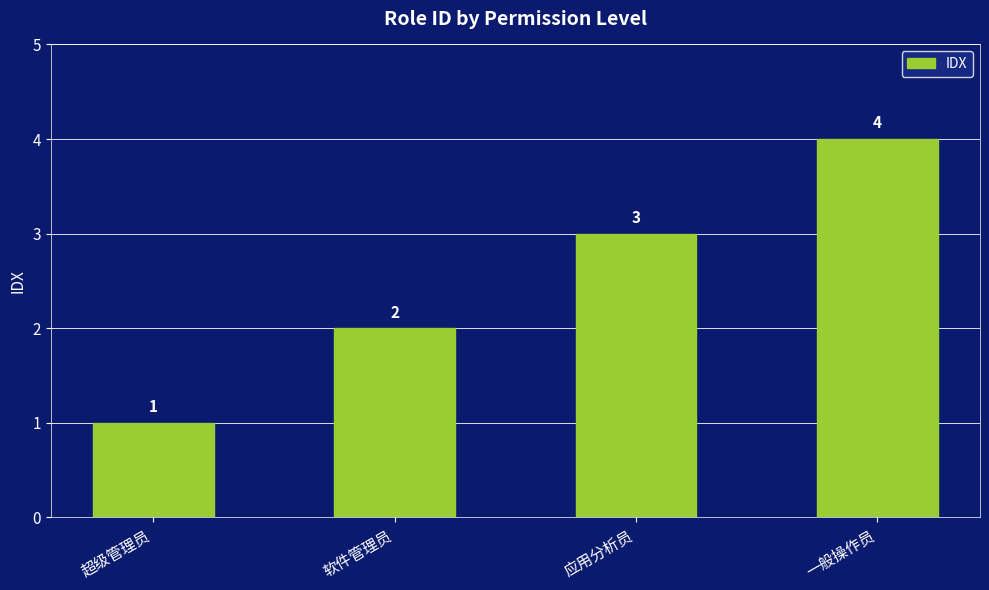

List the labels in order of value, largest first.

一般操作员, 应用分析员, 软件管理员, 超级管理员